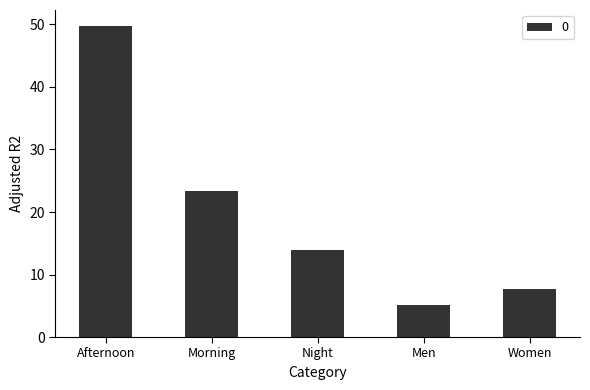

How many values are below 13?

2